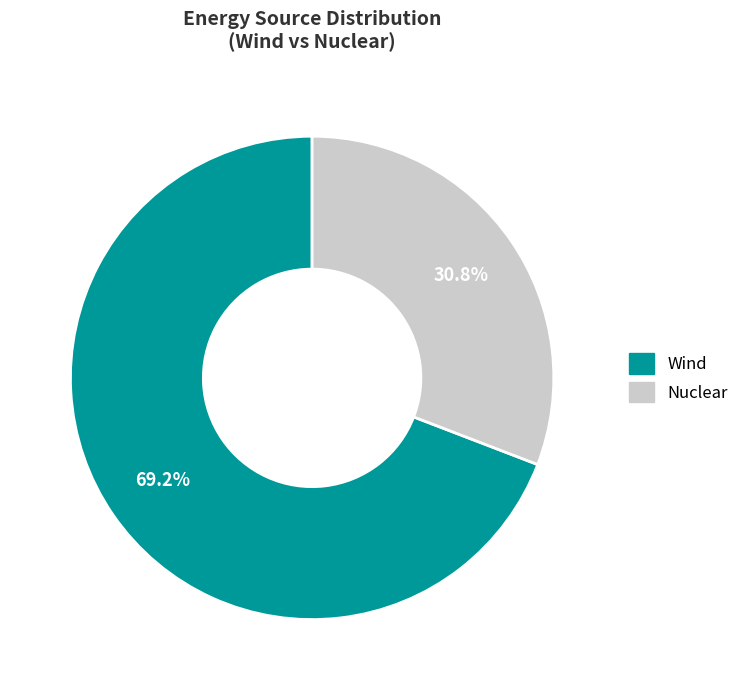

Which has a higher value, Wind or Nuclear?

Wind